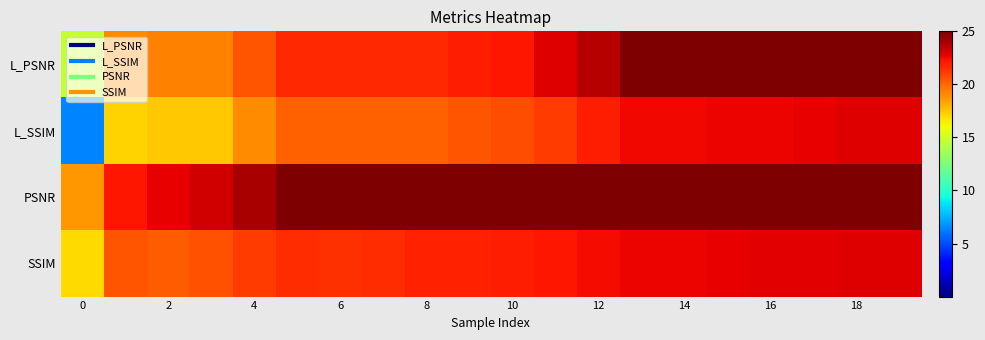

Reading left to right, list all the values displayed in this chart.

row_0: 14.7	19.0	19.3	19.3	20.5	21.6	21.6	21.6	21.6	22.0	22.2	22.9	23.8	24.9	24.9	25.0	25.2	25.5	26.1	26.1
row_1: 6.4	17.1	17.4	17.4	19.0	20.2	20.2	20.2	20.2	20.4	20.6	21.2	21.9	22.5	22.5	22.6	22.6	22.7	22.9	22.9
row_2: 18.7	22.1	22.7	23.2	24.1	25.0	25.2	25.3	25.5	25.7	25.9	26.5	27.1	27.9	28.1	28.2	28.4	28.6	29.0	29.0
row_3: 16.9	20.5	20.3	20.6	21.1	21.5	21.5	21.5	21.8	21.9	21.9	22.1	22.4	22.6	22.6	22.7	22.8	22.8	22.9	22.9